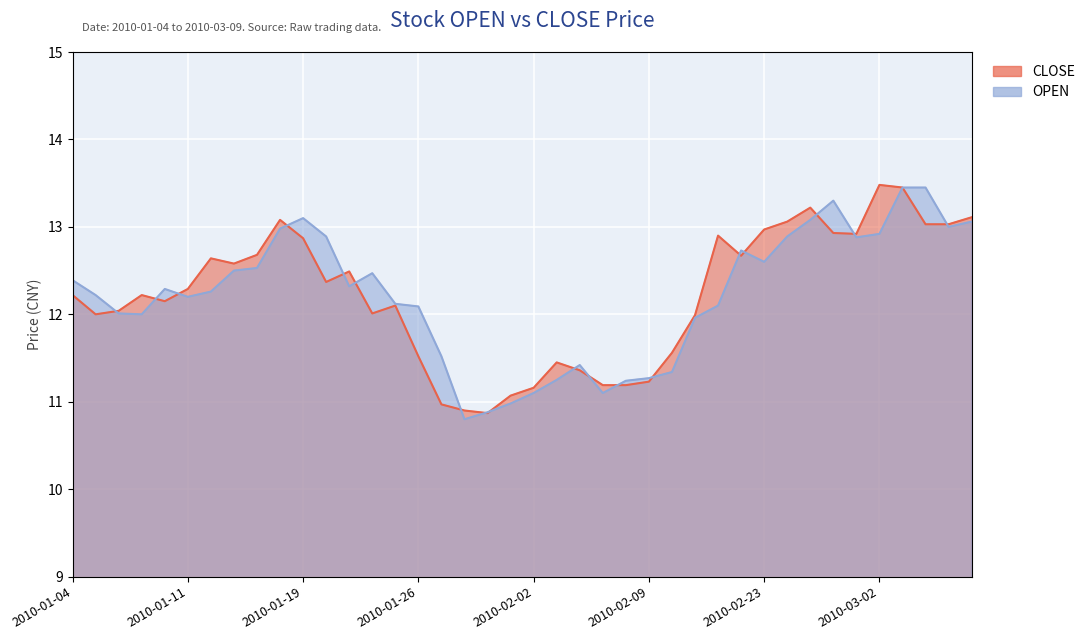

At which label is OPEN closest to 12?

20100107